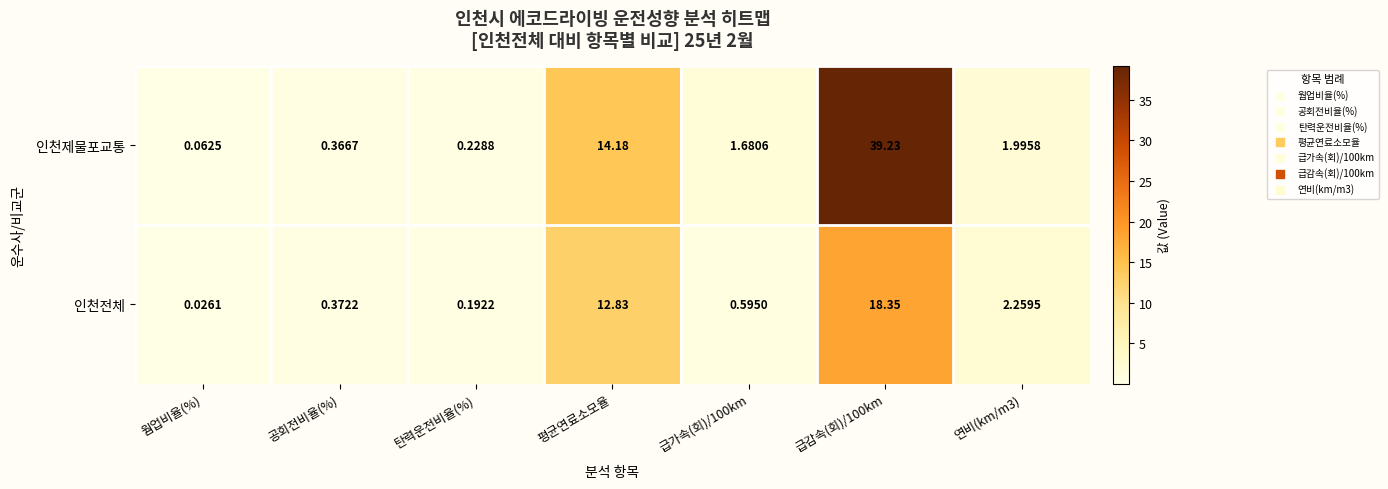

At how many categories does at least one series exceed 5?

2